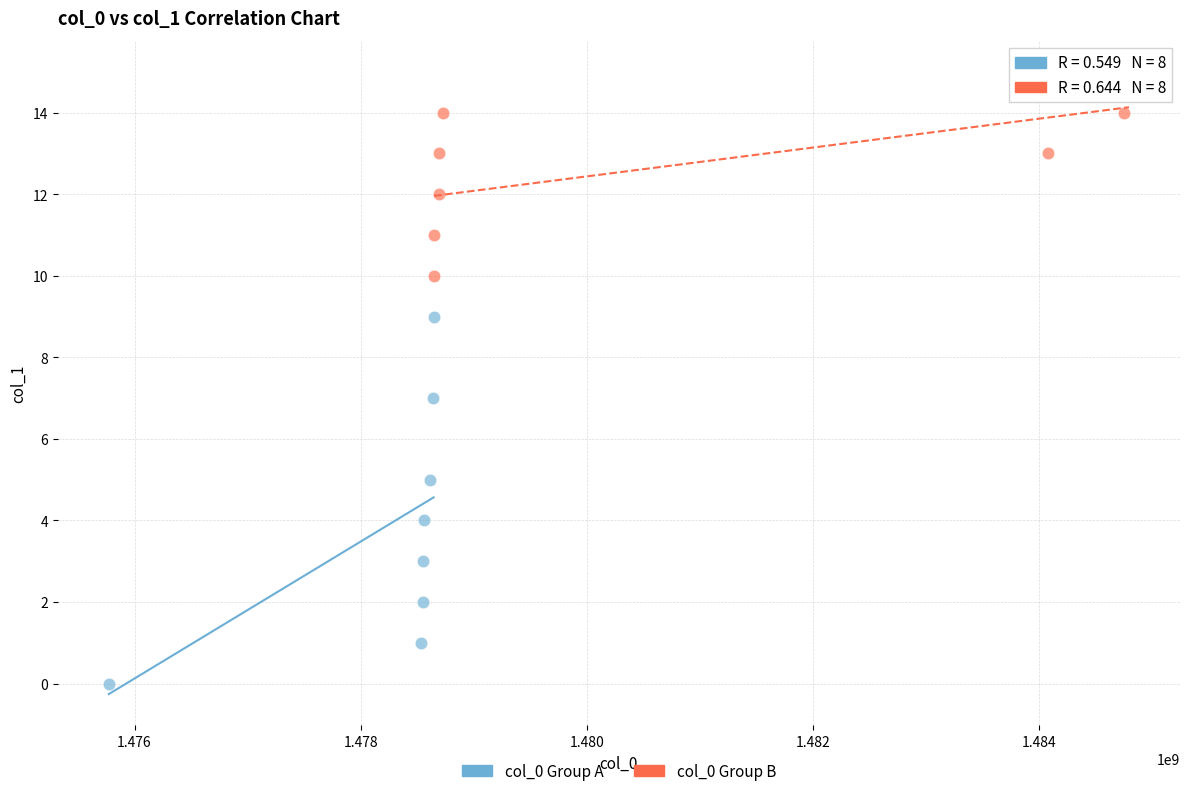

Which series contains the highest Y value?

col_0 Group B